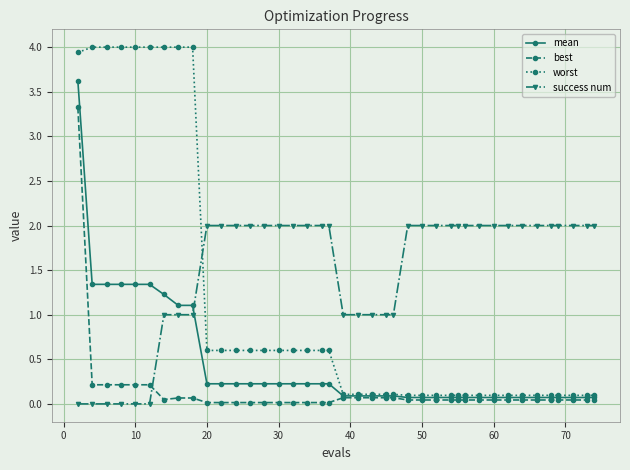

How many times do worst and success num cross each other?

1